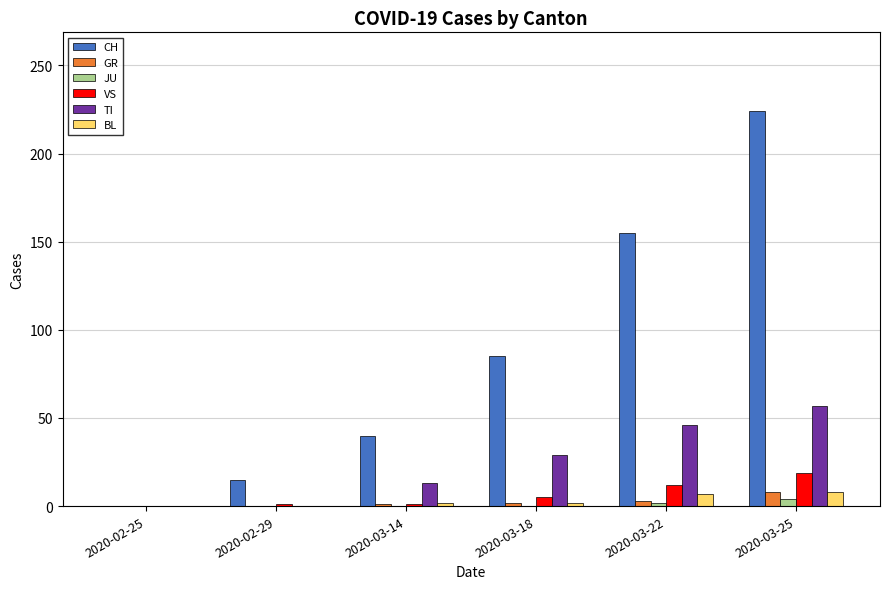

Which label corresponds to the largest value in the chart?

2020-03-25